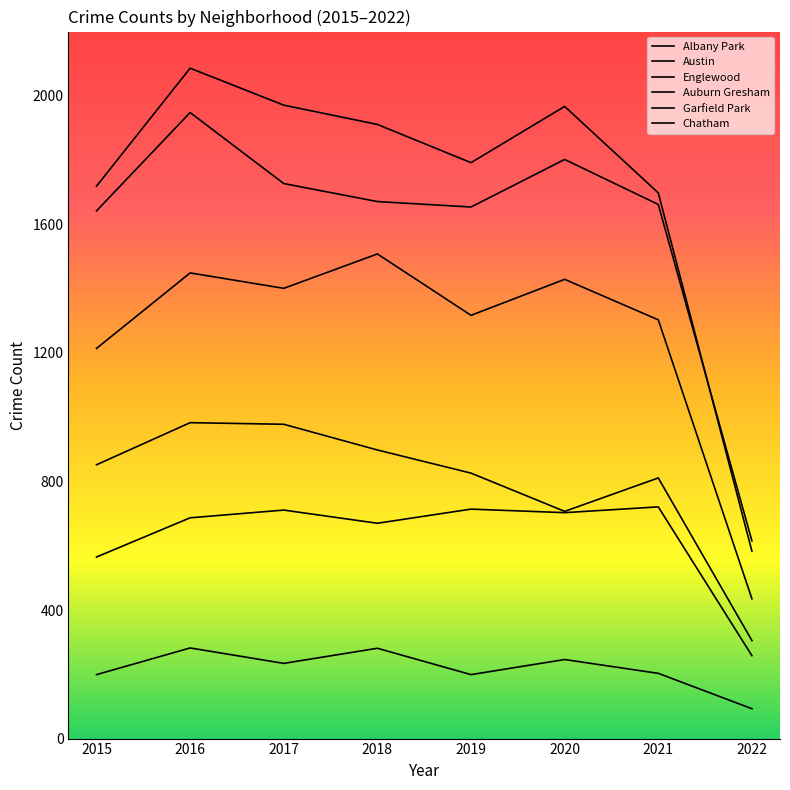

How many lines are shown in the chart?

6